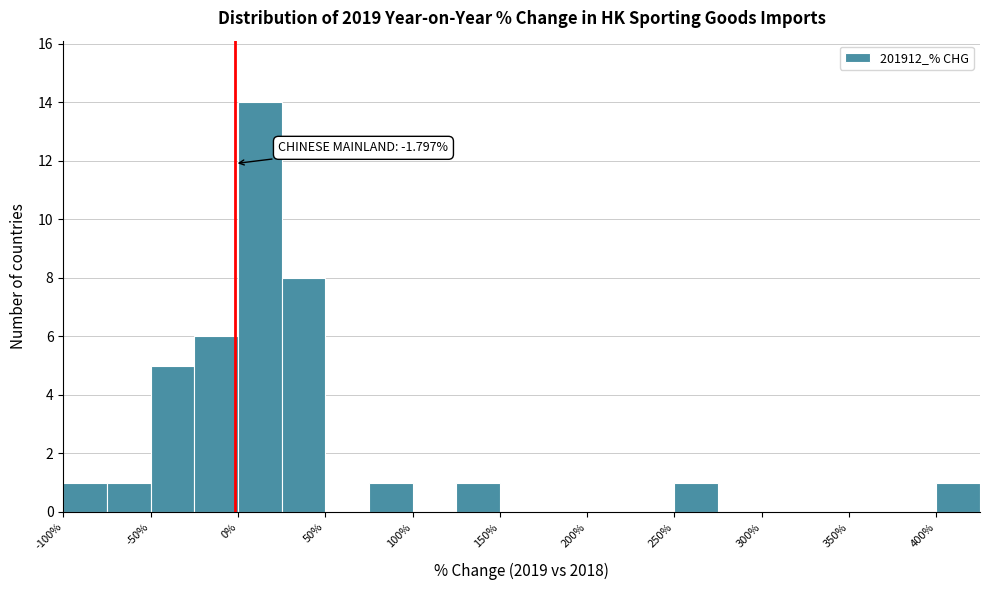

Which range on the x-axis has the tallest bar?

0 to 25